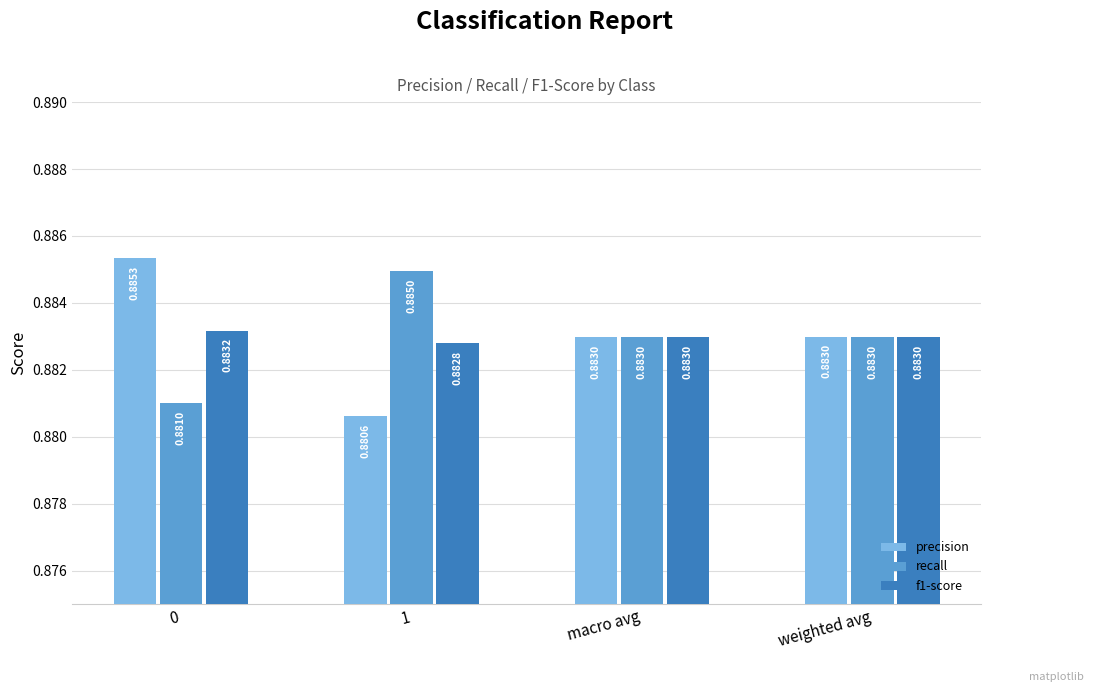

At which category does the chart reach its minimum across all series?

1